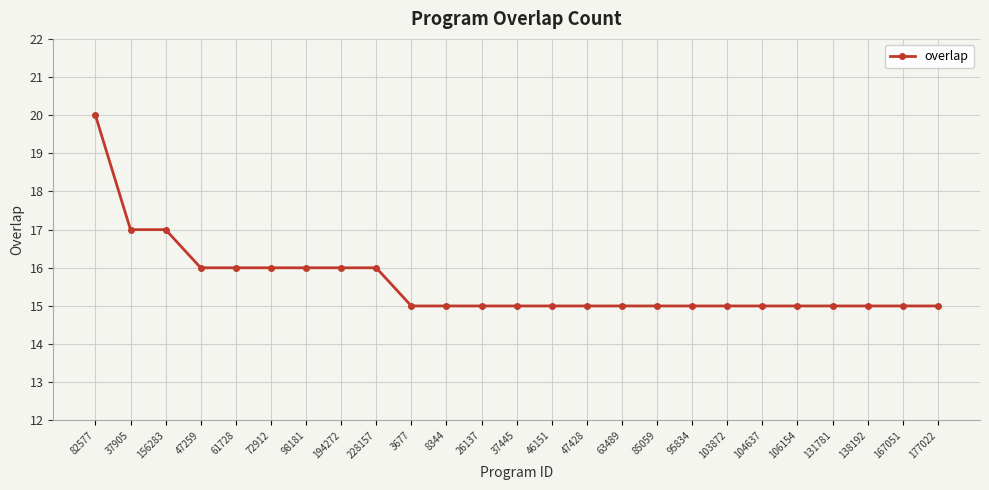

What is the sum of all values?

390